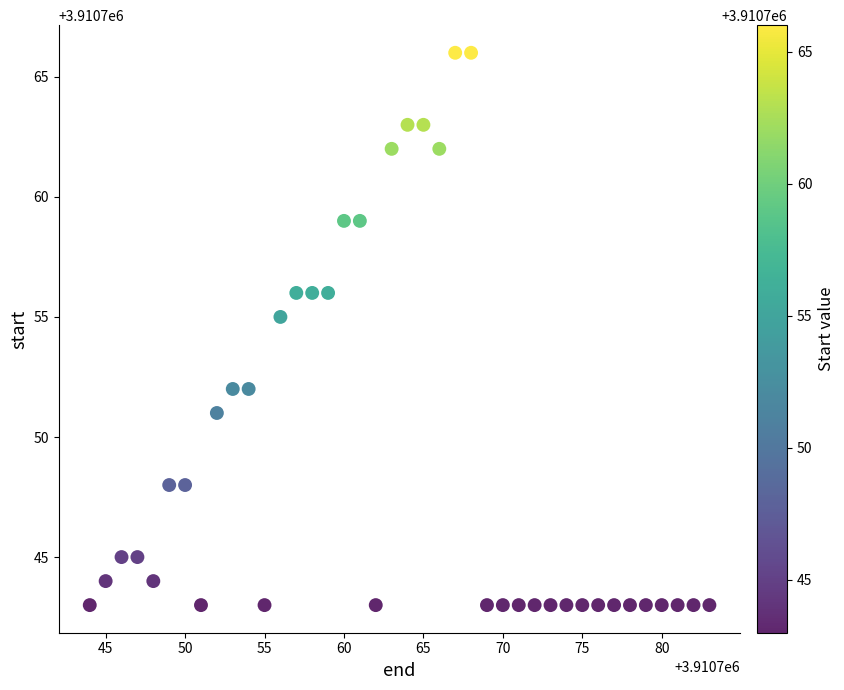

What is the range of Y values (max minus min)?

23